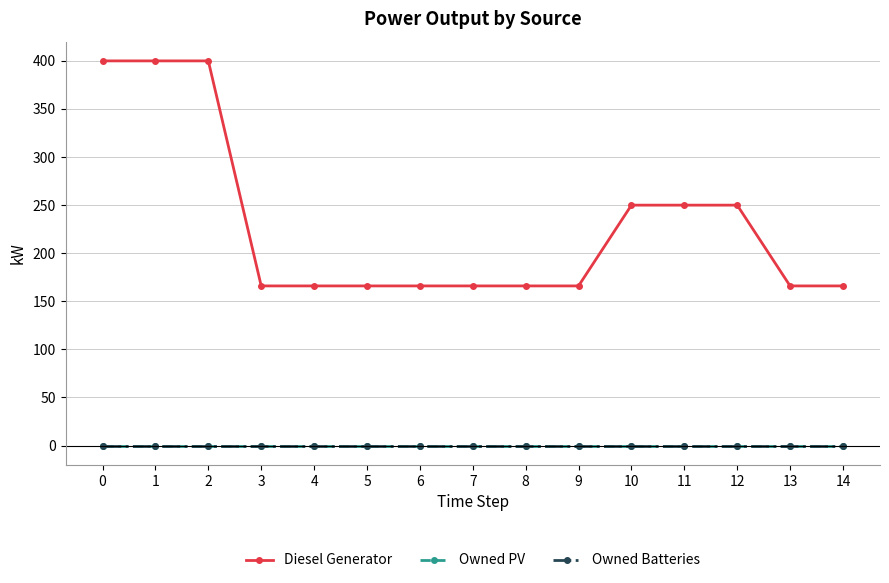

Reading right to left, what are all the values shown in this chart?

Diesel Generator: 166	166	250	250	250	166	166	166	166	166	166	166	400	400	400
Owned PV: 0	0	0	0	0	0	0	0	0	0	0	0	0	0	0
Owned Batteries: 0	0	0	0	0	0	0	0	0	0	0	0	0	0	0